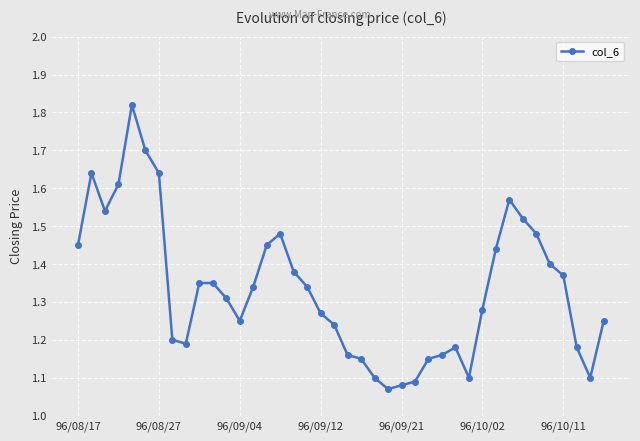

What is the difference between the second highest and minimum values?

0.6